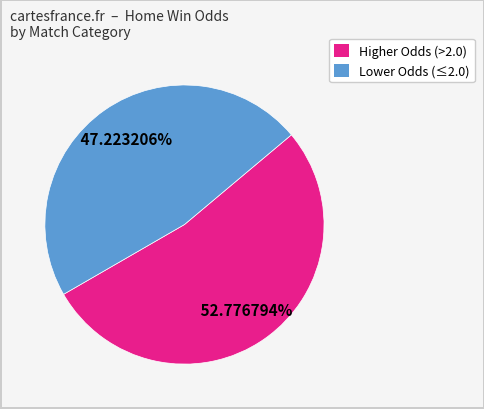

To the nearest percent, what is the average slice percentage?

50%